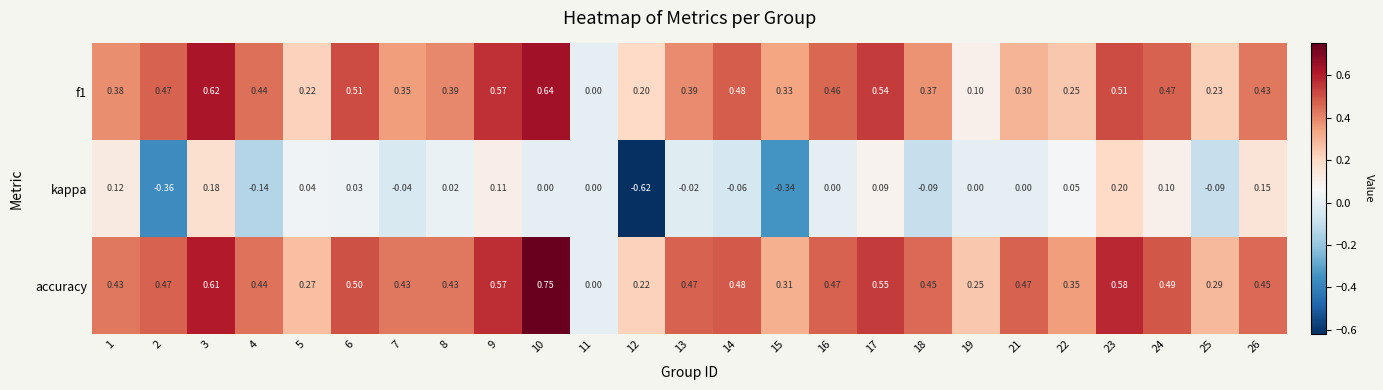

Which series has the largest total across all categories?

accuracy